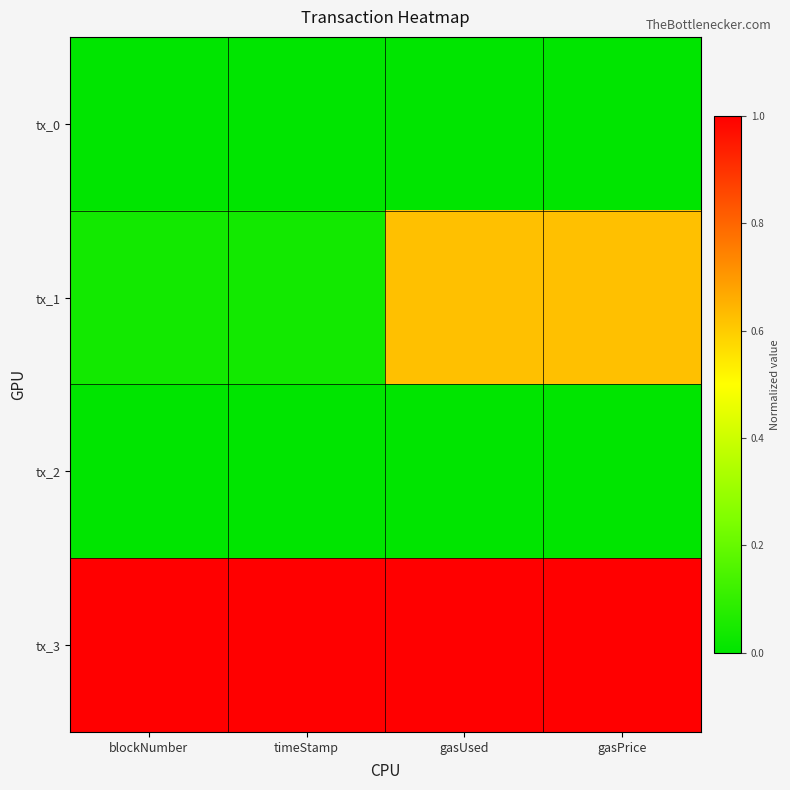

Reading left to right, what are all the values shown in this chart?

tx_0: blockNumber=0.0	timeStamp=0.0	gasUsed=0.0	gasPrice=0.0
tx_1: blockNumber=0.0	timeStamp=0.0	gasUsed=0.6	gasPrice=0.6
tx_2: blockNumber=0.0	timeStamp=0.0	gasUsed=0.0	gasPrice=0.0
tx_3: blockNumber=1.0	timeStamp=1.0	gasUsed=1.0	gasPrice=1.0